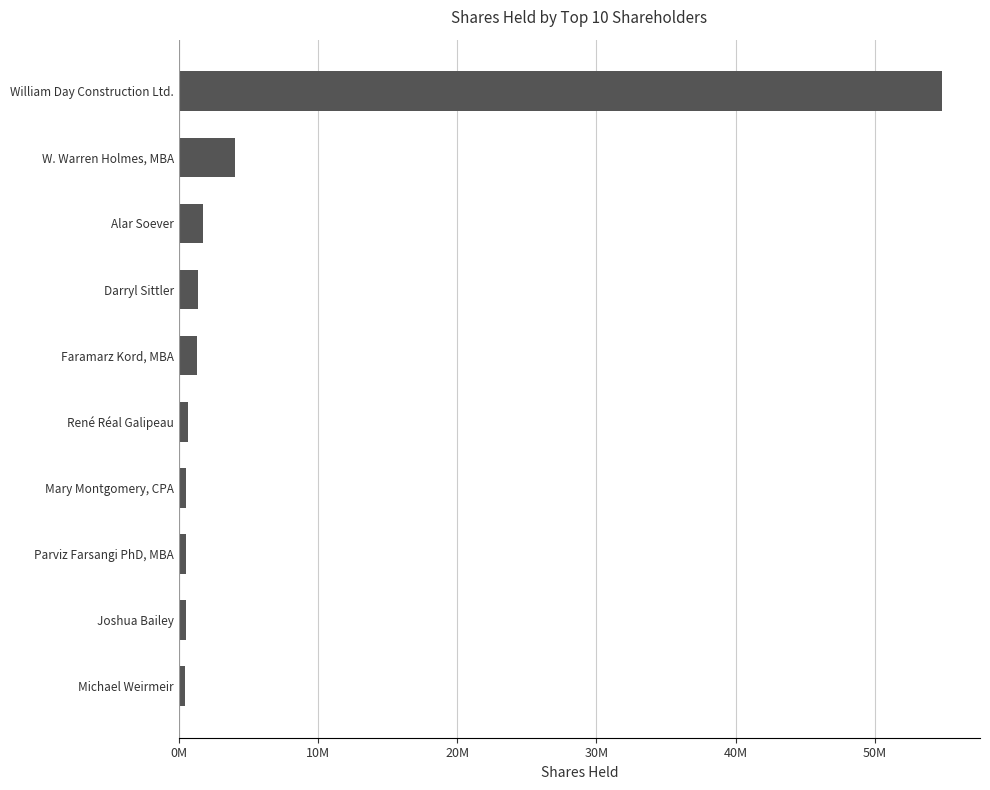

What is the maximum value shown in the chart?

54794907